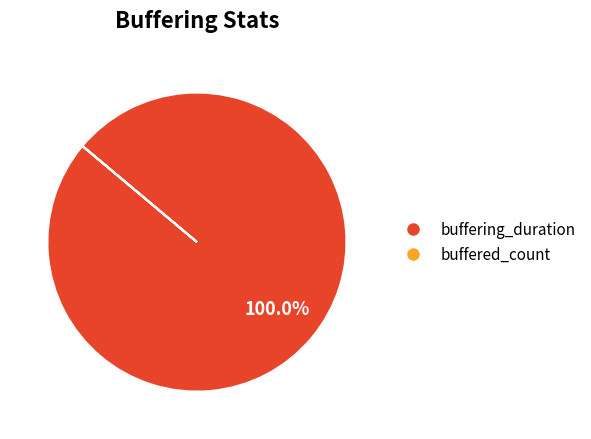

Which category has the biggest portion of the pie?

buffering_duration